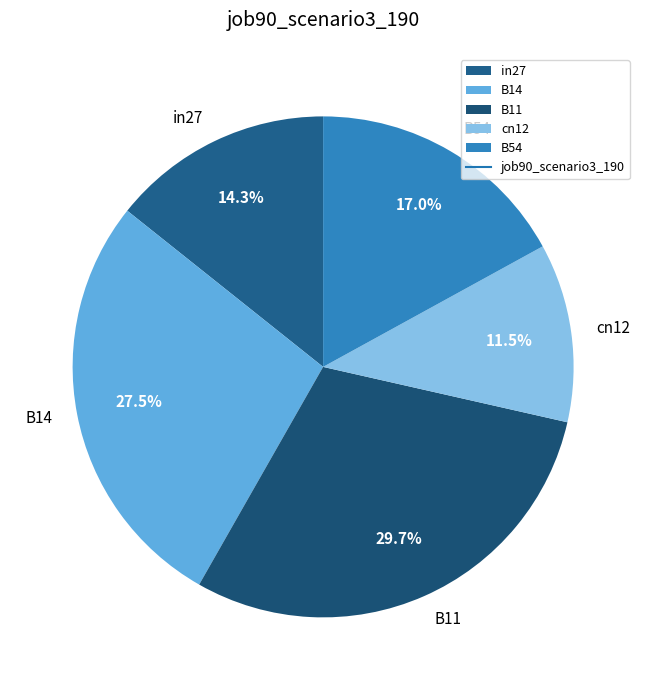

Count the number of slices in the pie.

5